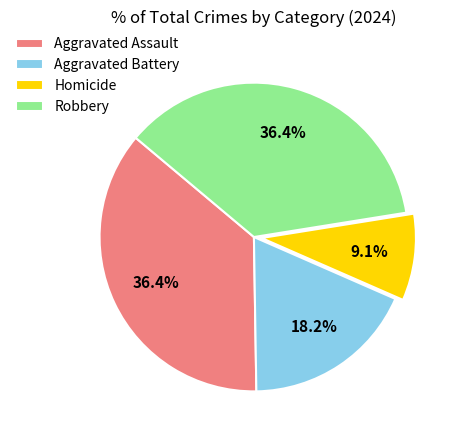

Does Aggravated Assault represent more than half of the total?

No